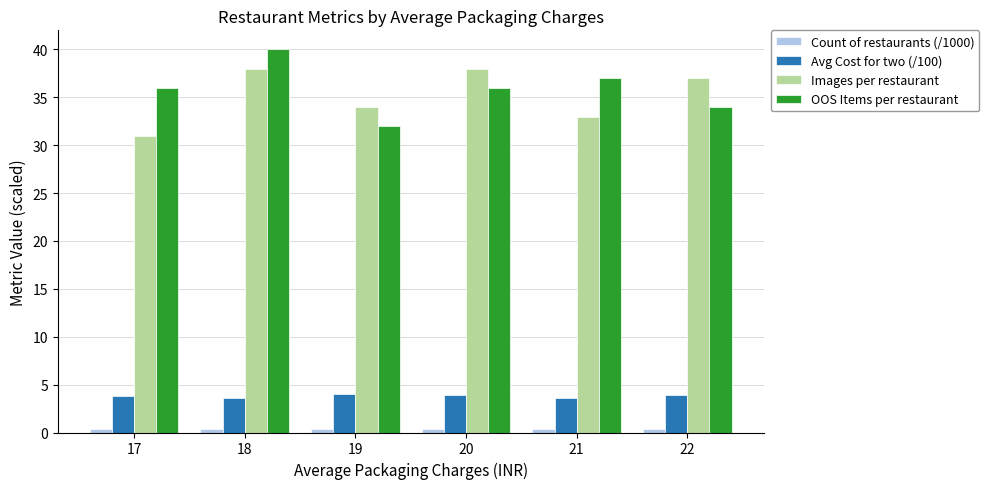

The Images per restaurant series shows 38.0 at 18. True or false?

True